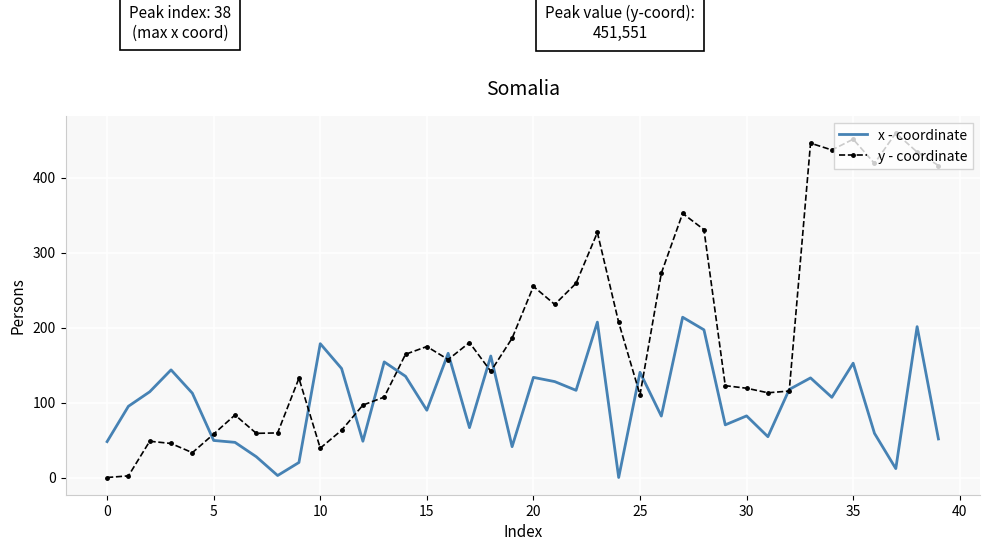

List the series in order of their overall mean, highest first.

y - coordinate, x - coordinate